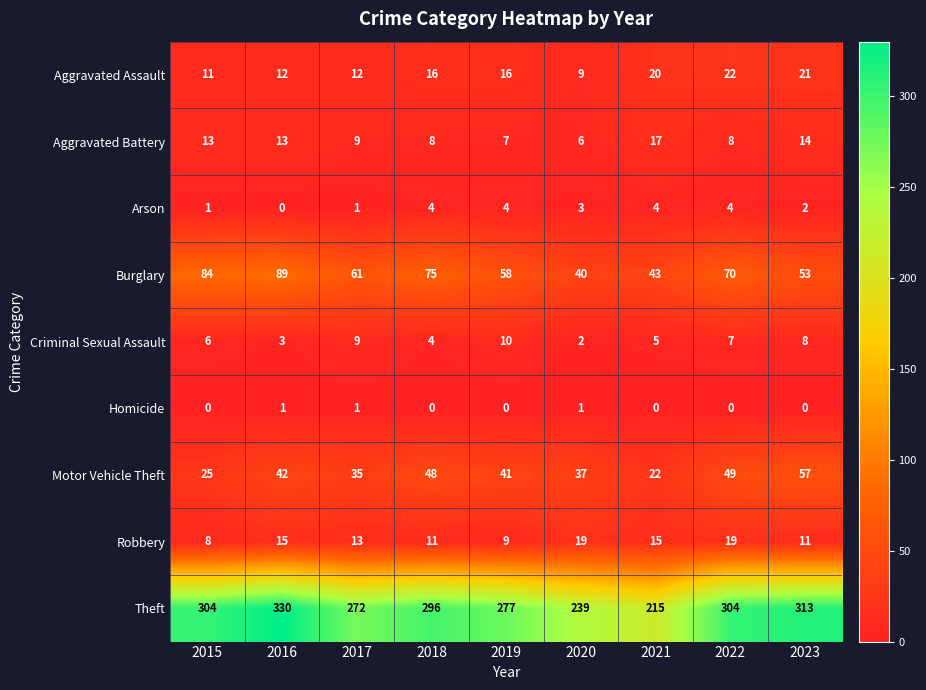

Which series has the largest total across all categories?

Theft